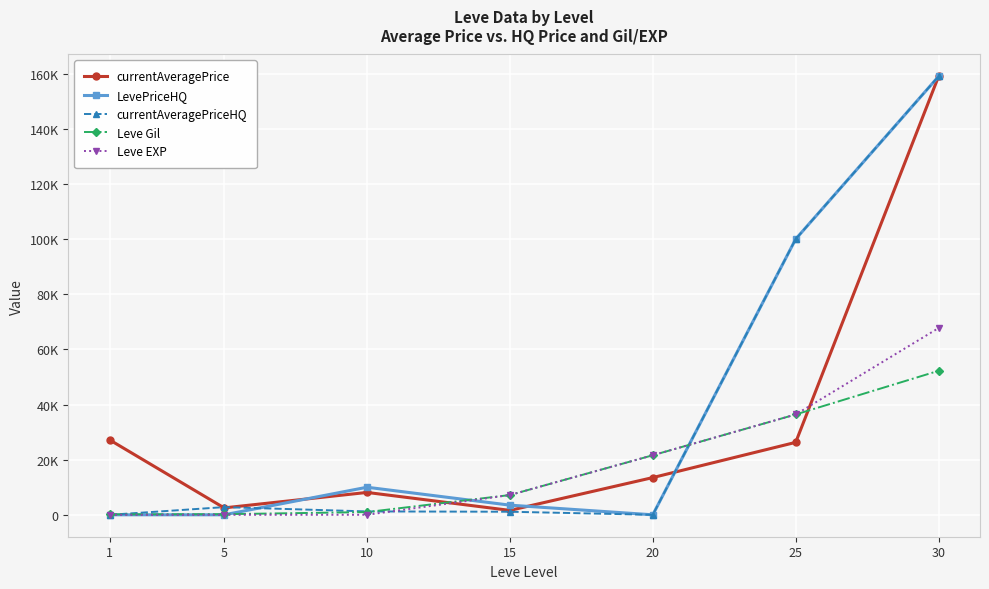

Is this an area chart (filled region under the line)?

No